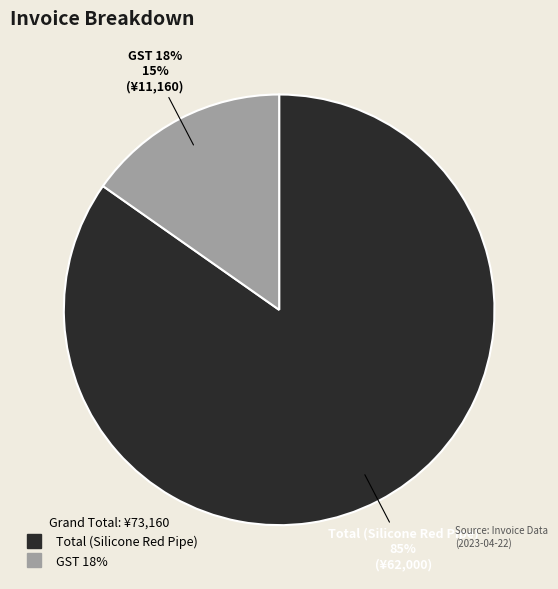

How many segments does this pie chart have?

2